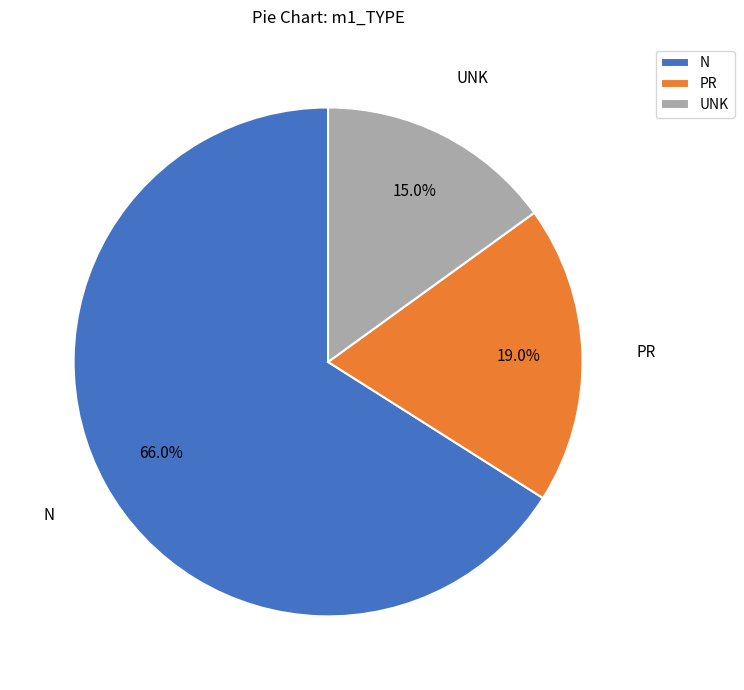

What portion of the pie excludes N?

34.0%